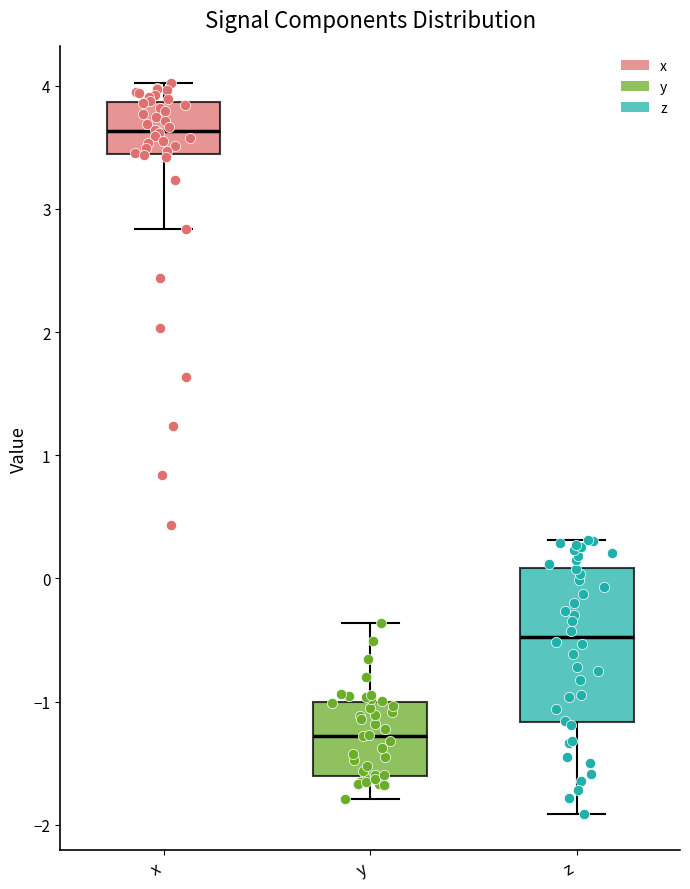

Which box is the tallest, from its lower edge to its upper edge?

z